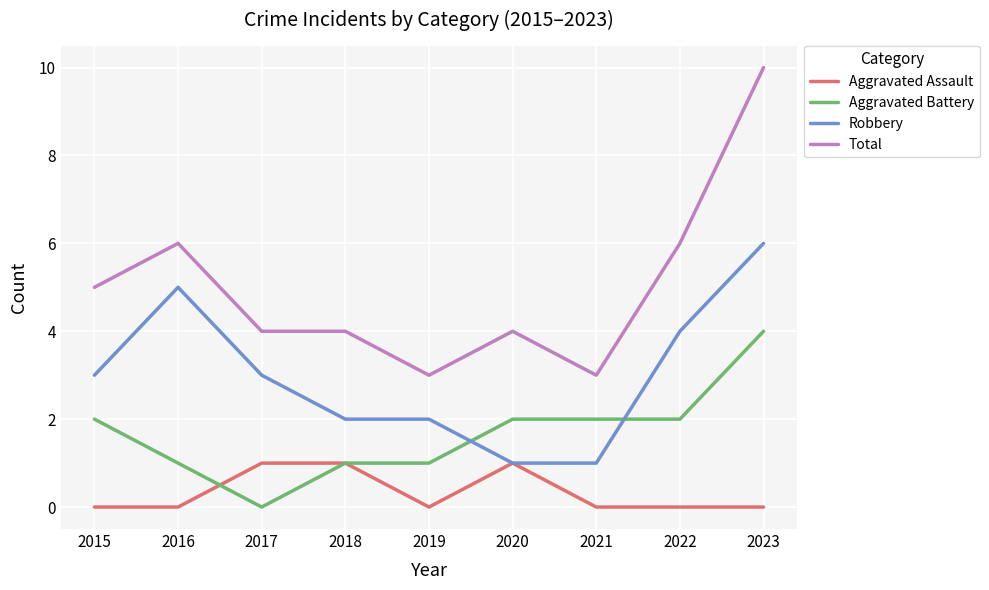

Which series has the largest range (max minus min)?

Total